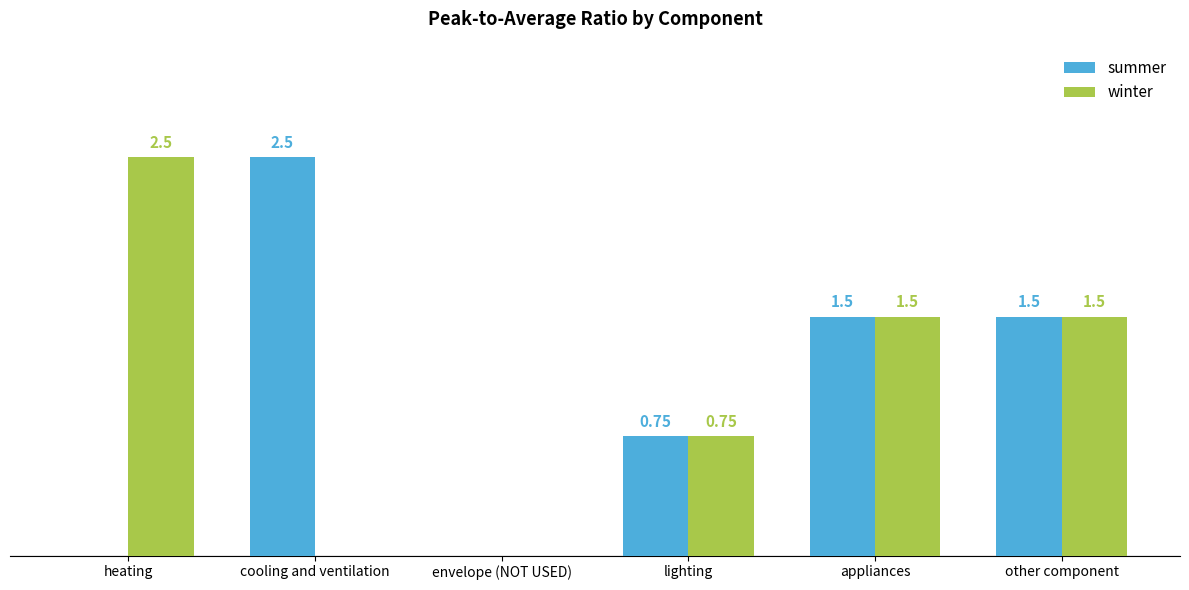

Which category has the highest value in the summer series?

cooling and ventilation